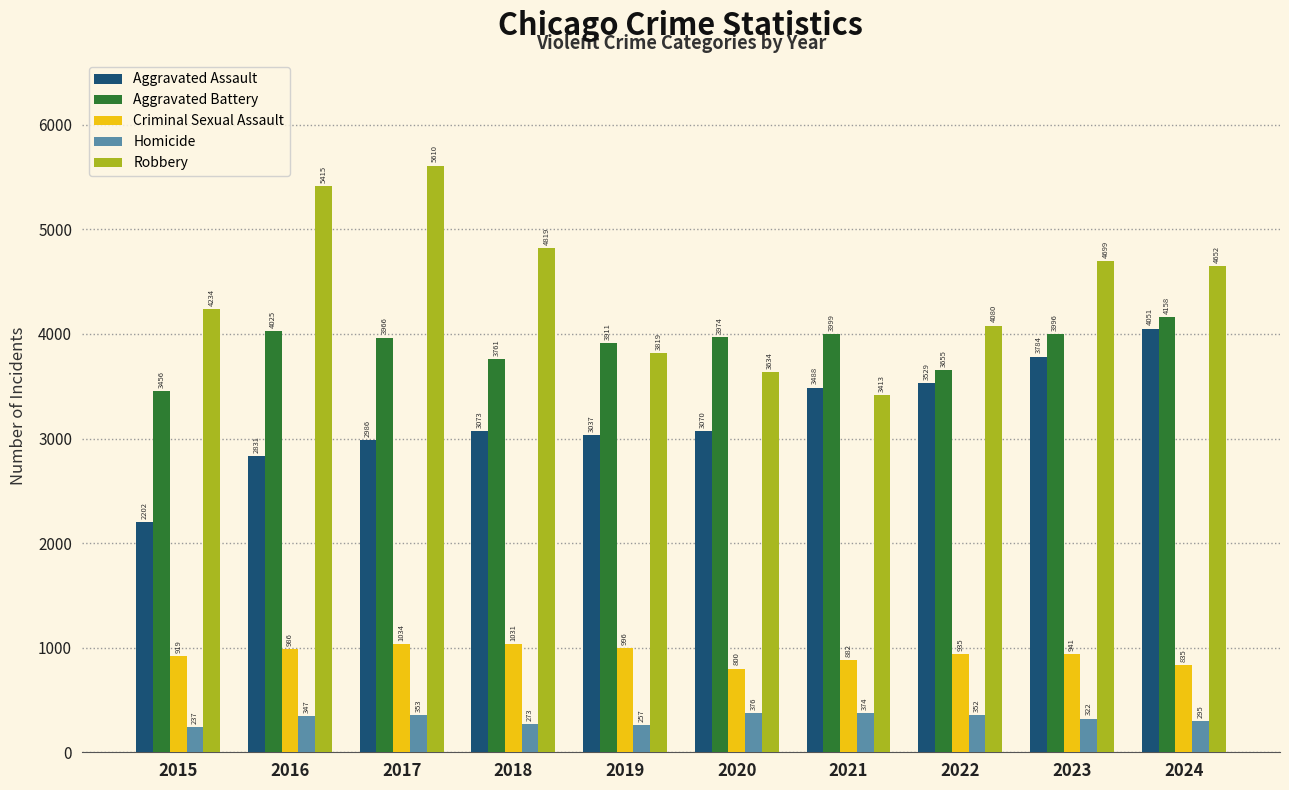

Reading right to left, extract all data points from this chart.

Aggravated Assault: 4051	3784	3529	3488	3070	3037	3073	2986	2831	2202
Aggravated Battery: 4158	3996	3655	3999	3974	3911	3761	3966	4025	3456
Criminal Sexual Assault: 835	941	935	882	800	996	1031	1034	986	919
Homicide: 295	322	352	374	376	257	273	353	347	237
Robbery: 4652	4699	4080	3413	3634	3819	4819	5610	5415	4234